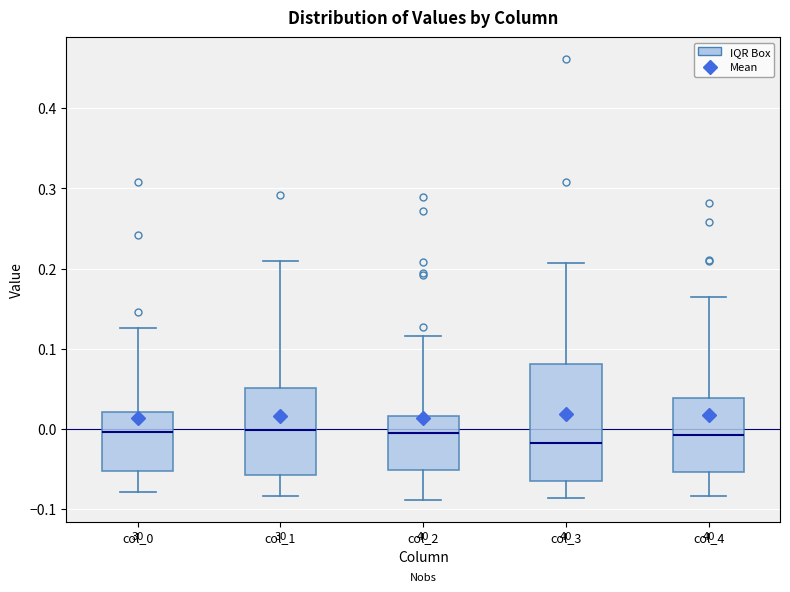

Which box is the tallest, from its lower edge to its upper edge?

col_3